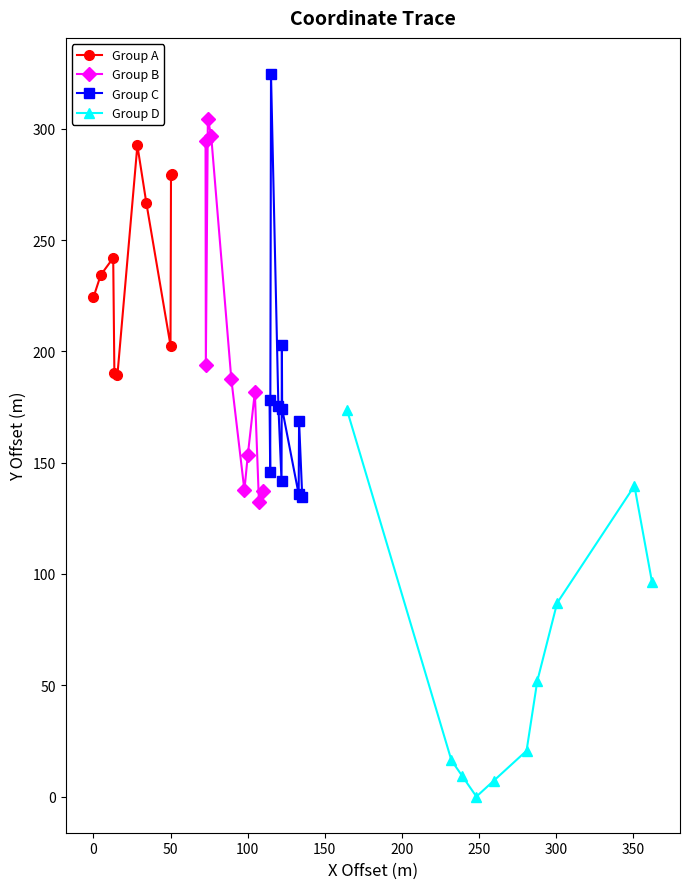

What is the value of the Group B point at the 8th from the left?

181.7